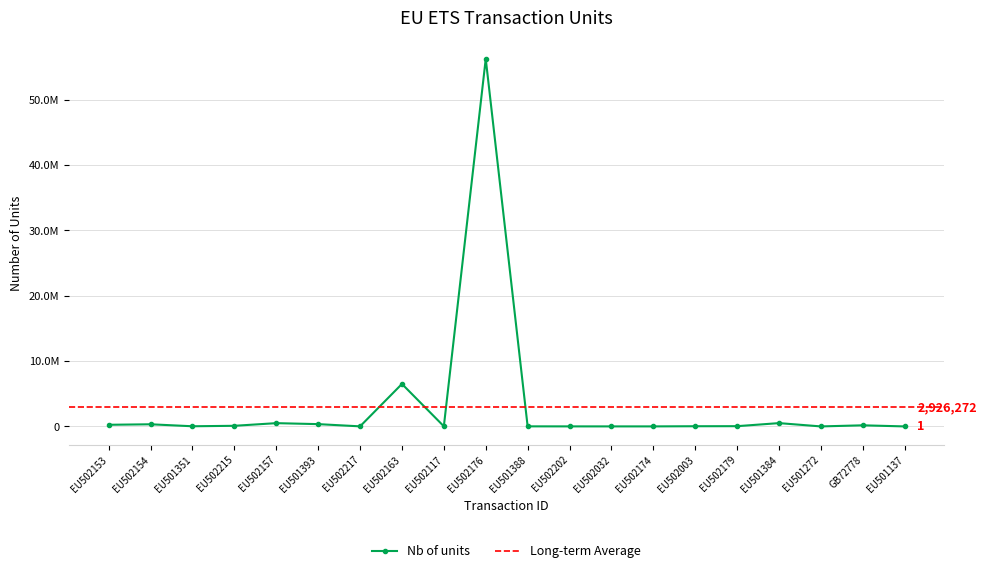

Reading left to right, list all the values displayed in this chart.

250000	326000	23446	94023	500000	350000	10000	6500000	17751	56250000	10382	4819	2968	3442	27829	37000	505641	26	168111	1